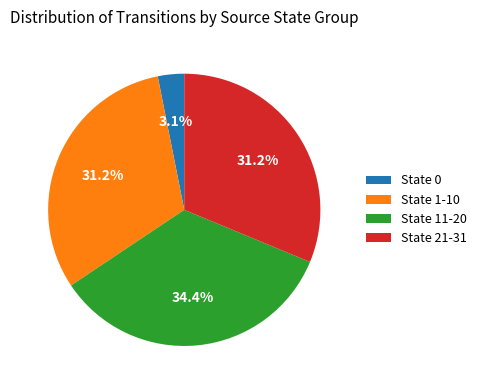

Which slice is the largest?

State 11-20